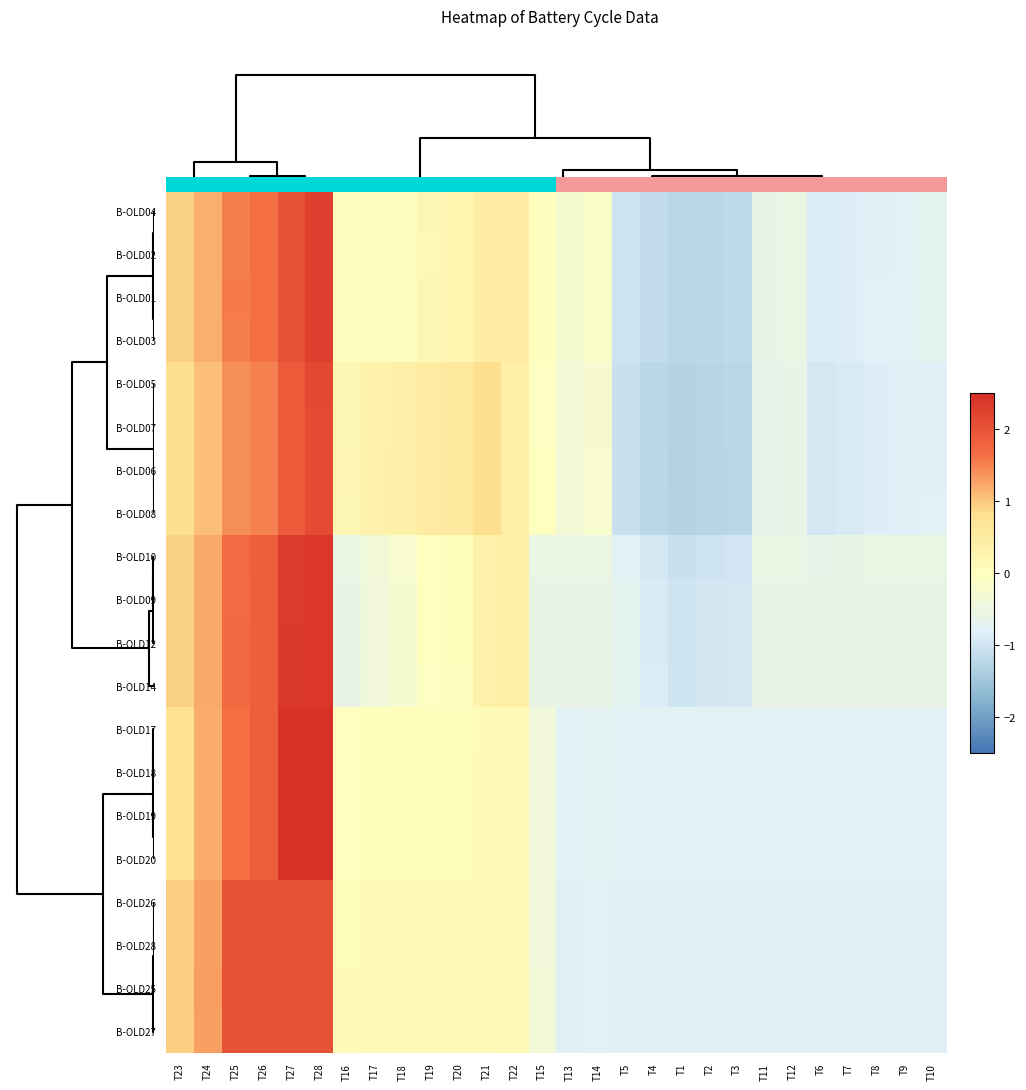

Count the number of data series in this chart.

20